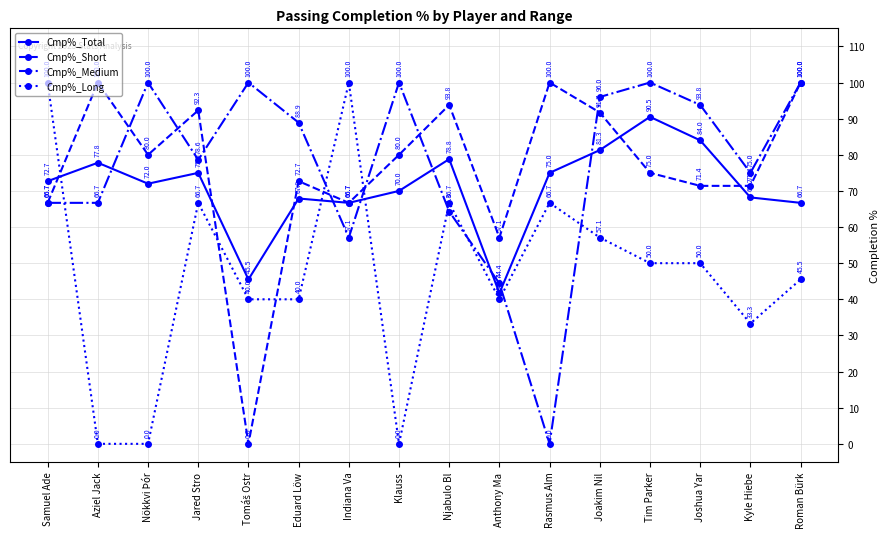

True or false: Cmp%_Short has more than 1 points higher than both neighbors.

True